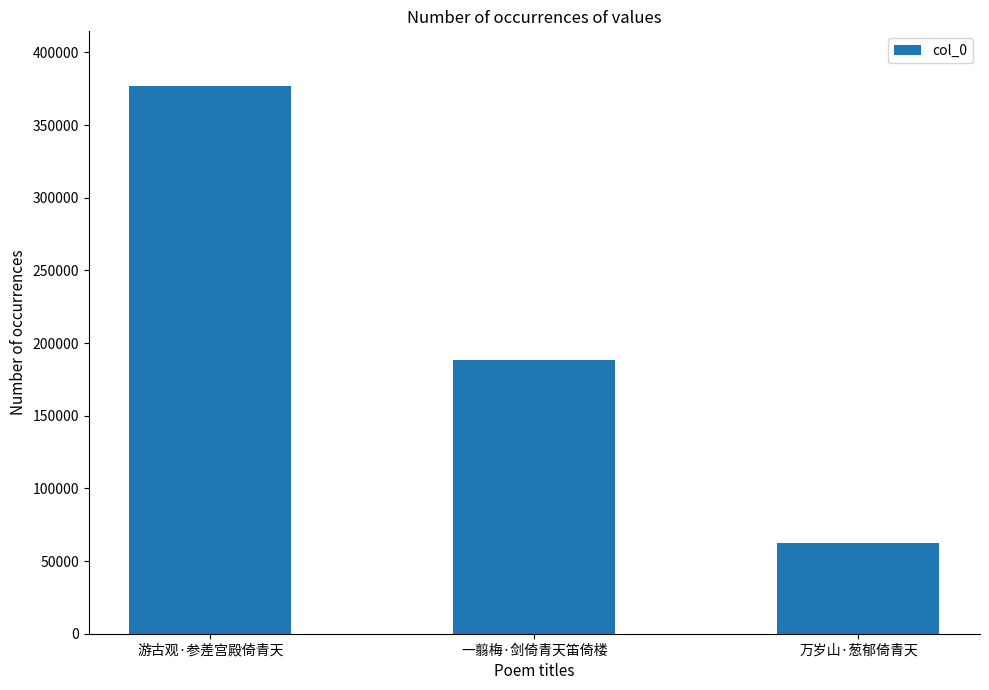

What is the label of the 3rd bar from the left?

万岁山·葱郁倚青天